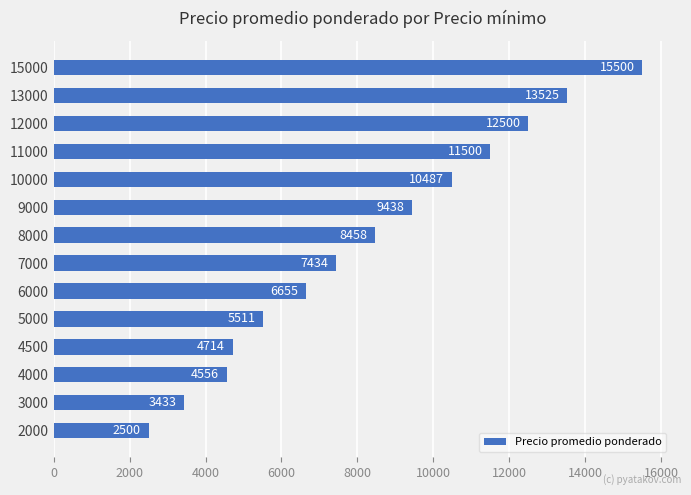

Is it true that the value at 2000 is 4121?

False